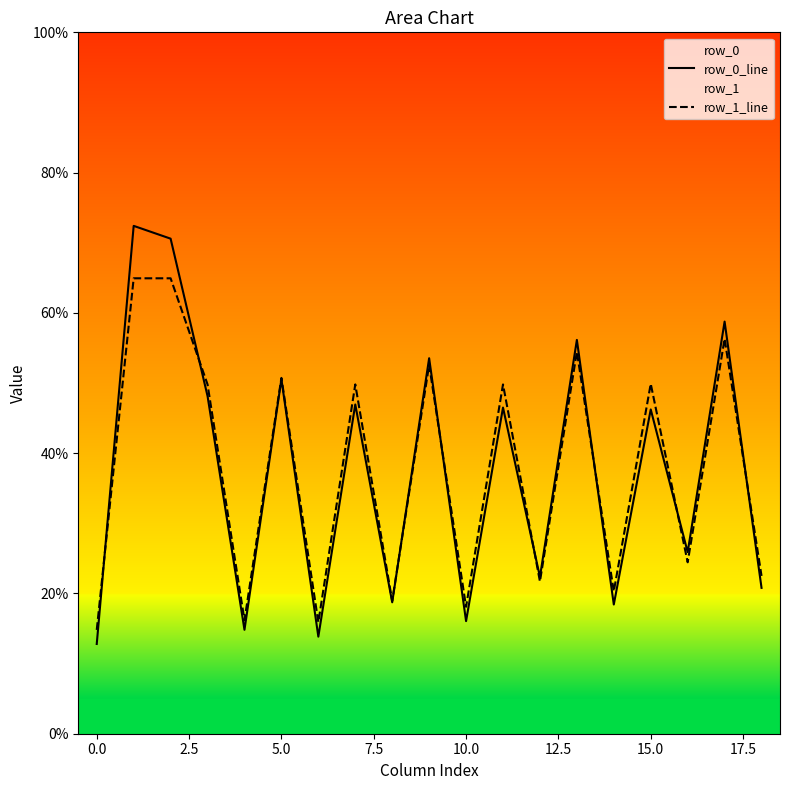

Which series has the widest spread of values?

row_0_line